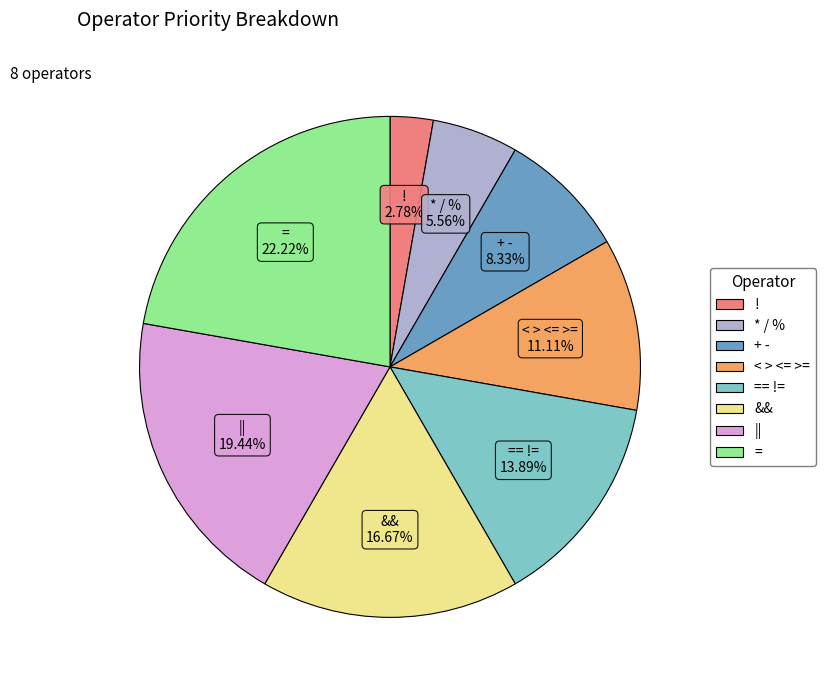

Rank the categories by value from lowest to highest.

! 2.78%, * / % 5.56%, + - 8.33%, < > <= >= 11.11%, == != 13.89%, && 16.67%, || 19.44%, = 22.22%